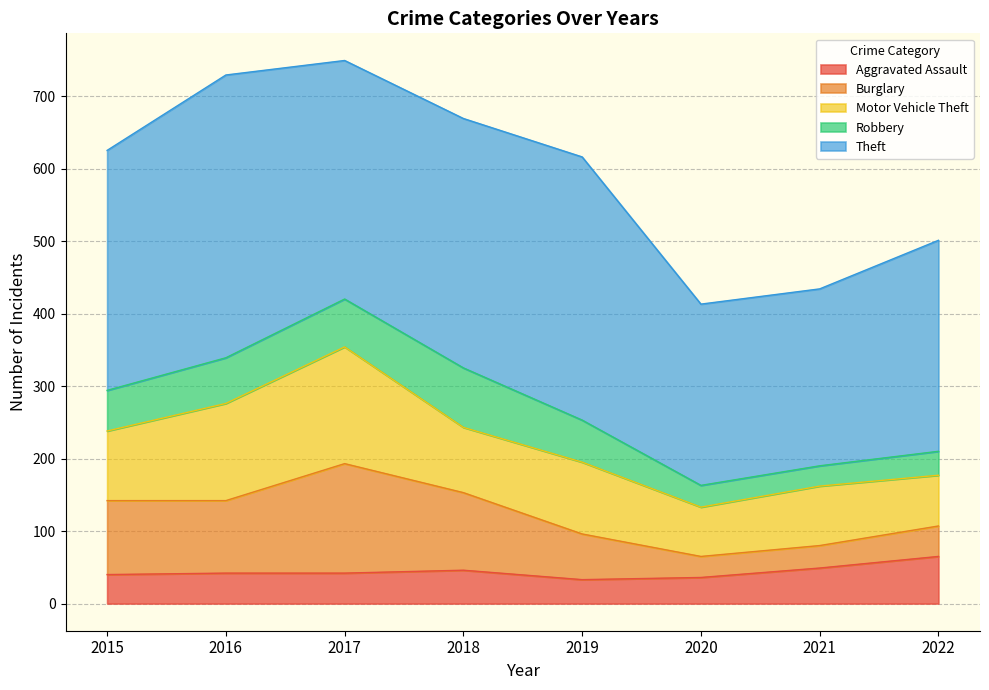

At which label does Aggravated Assault first exceed 42?

2018